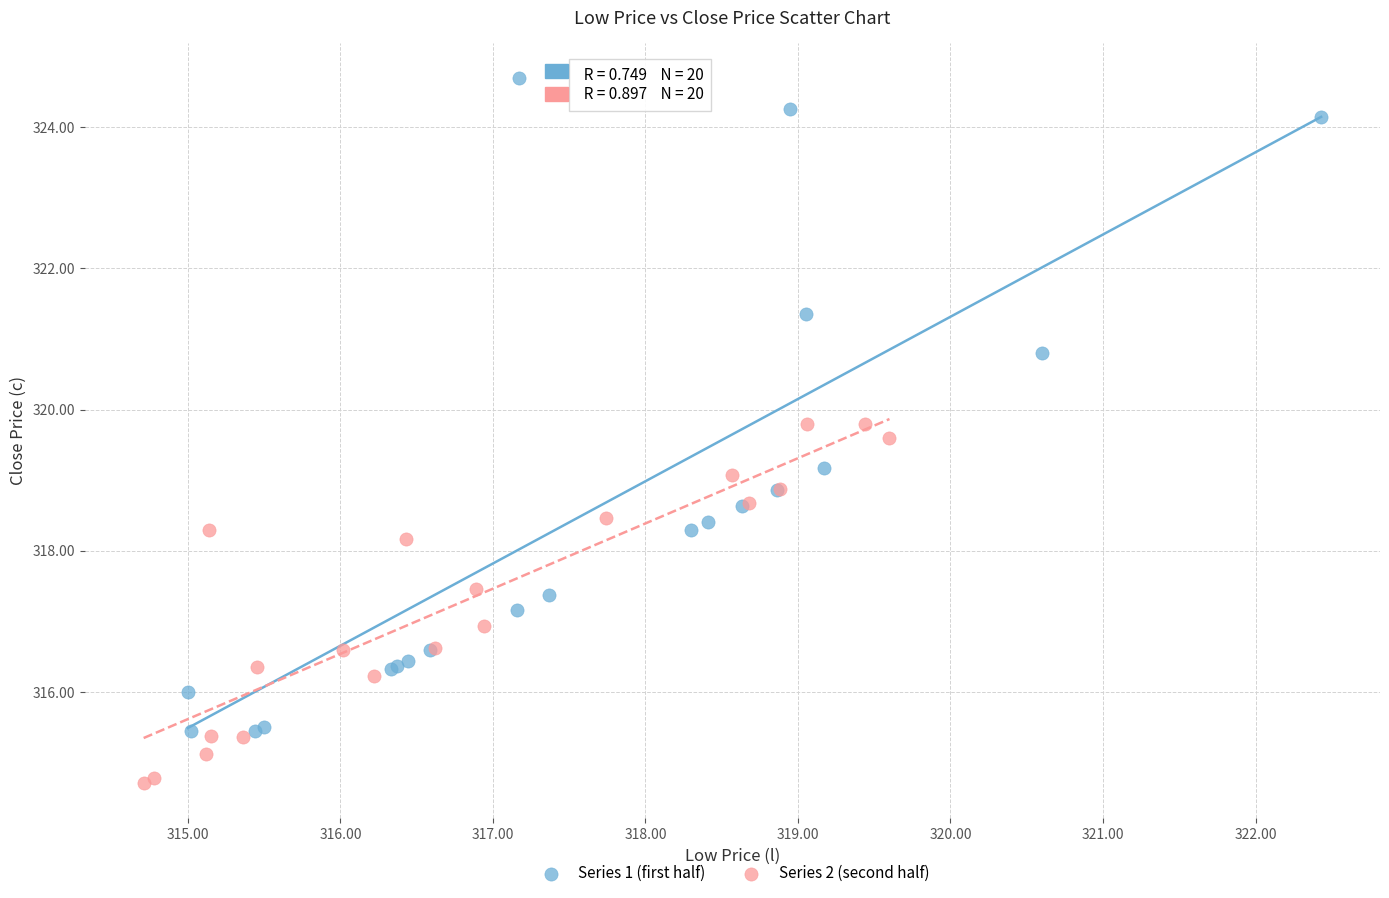

Which series has the largest Y range (max minus min)?

Series 1 (first half)